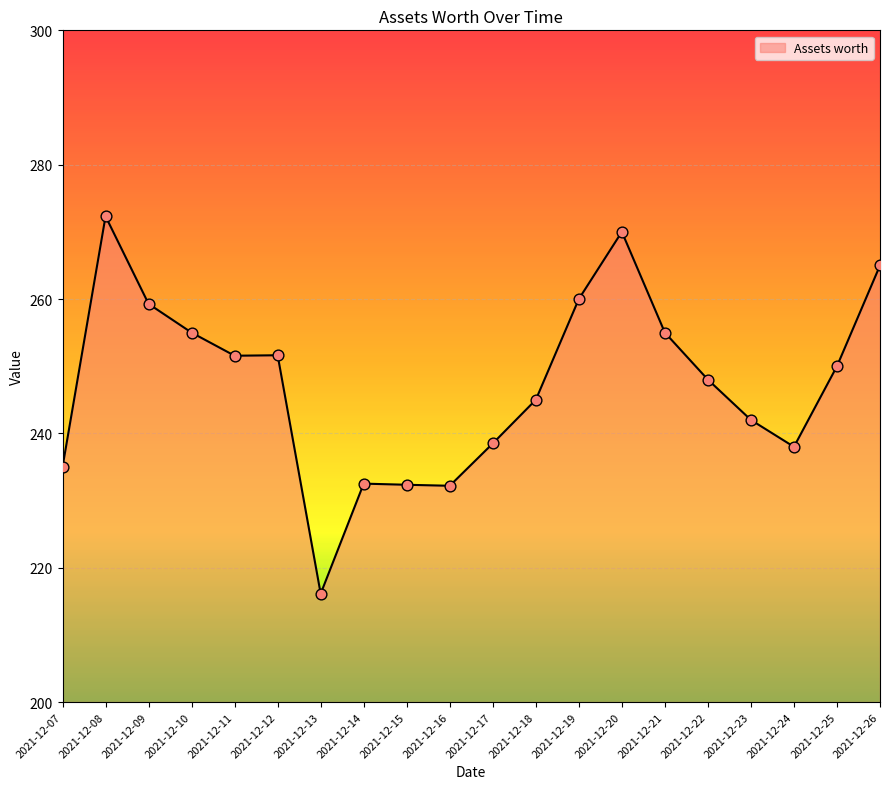

What is the ratio of the value at 2021-12-10 to the value at 2021-12-23?

1.1